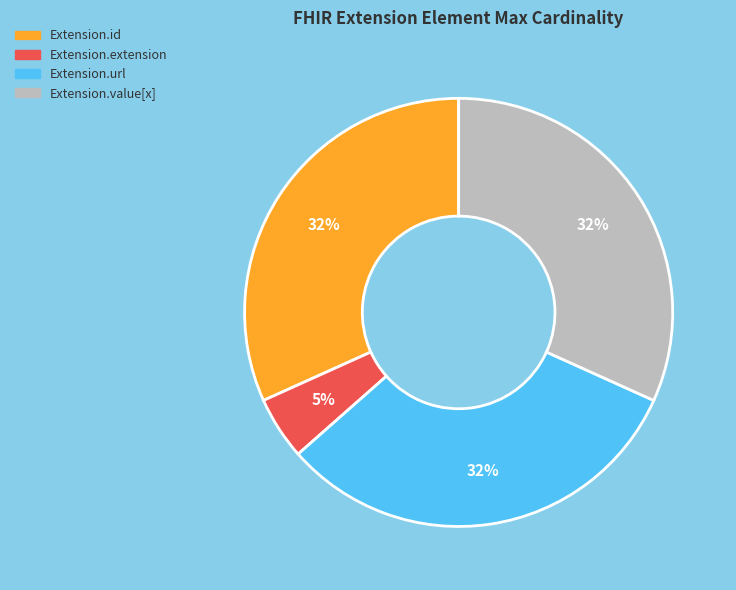

What percentage is the Extension.url slice, to the nearest percent?

32%